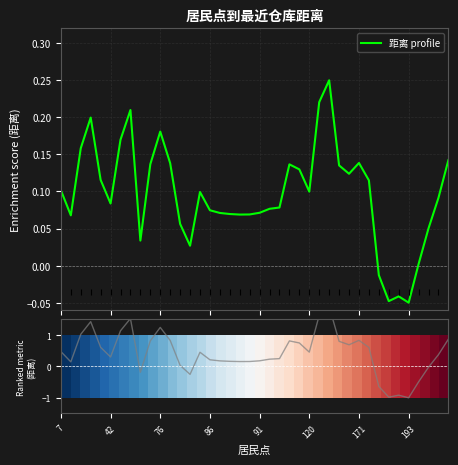

What is the difference between the Ranking metric scores values at 18 and 38?

0.2